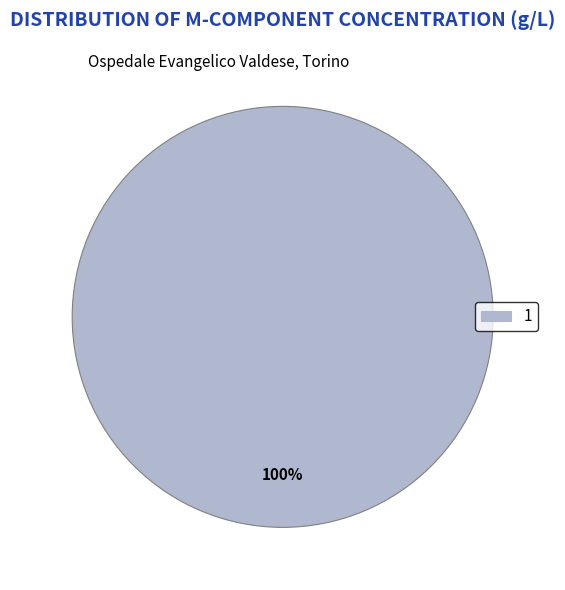

How many segments does this pie chart have?

1